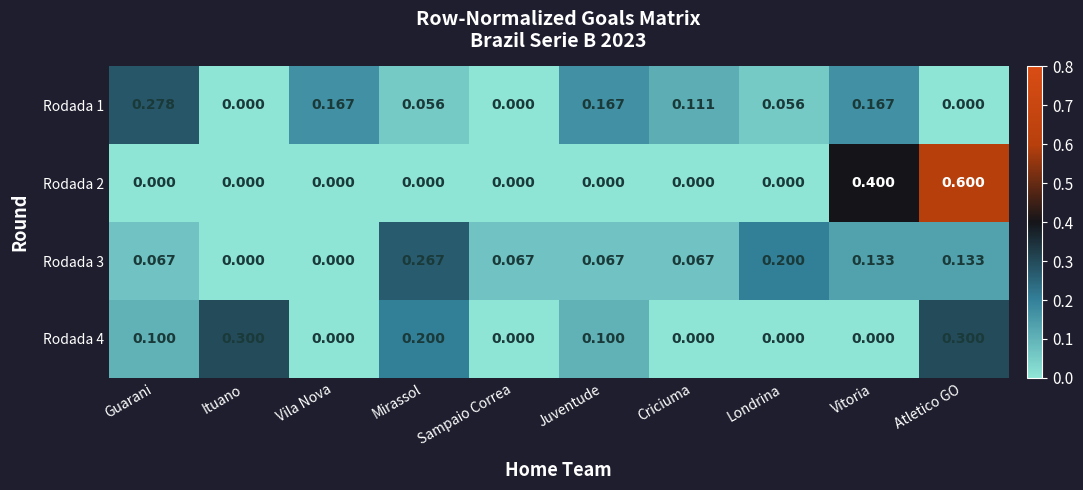

What is the spread (max minus min) of values at Criciuma?

0.1